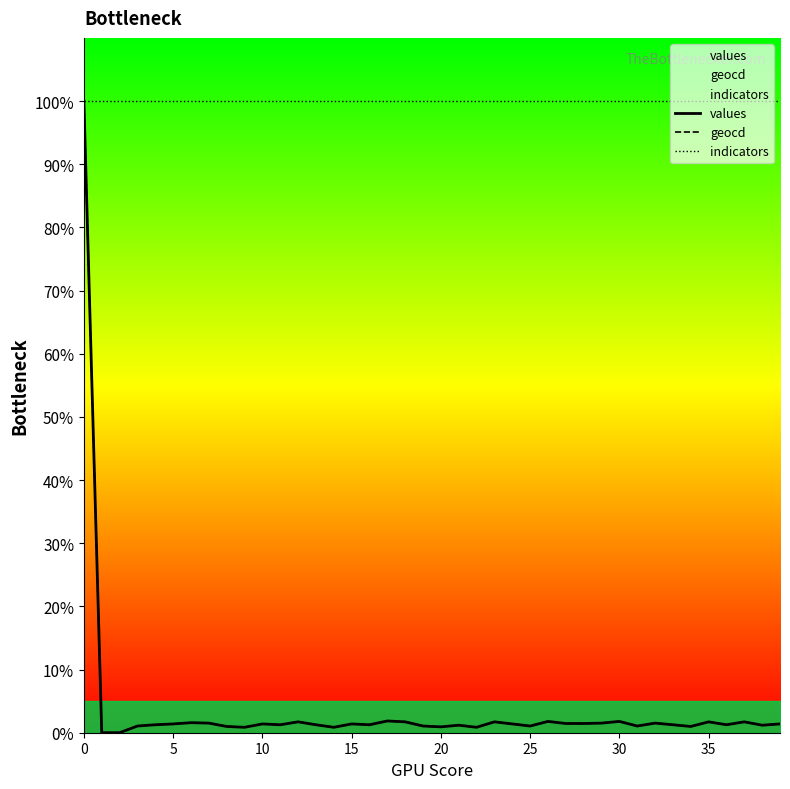

Is it true that indicators equals 134.4 at 38?

False